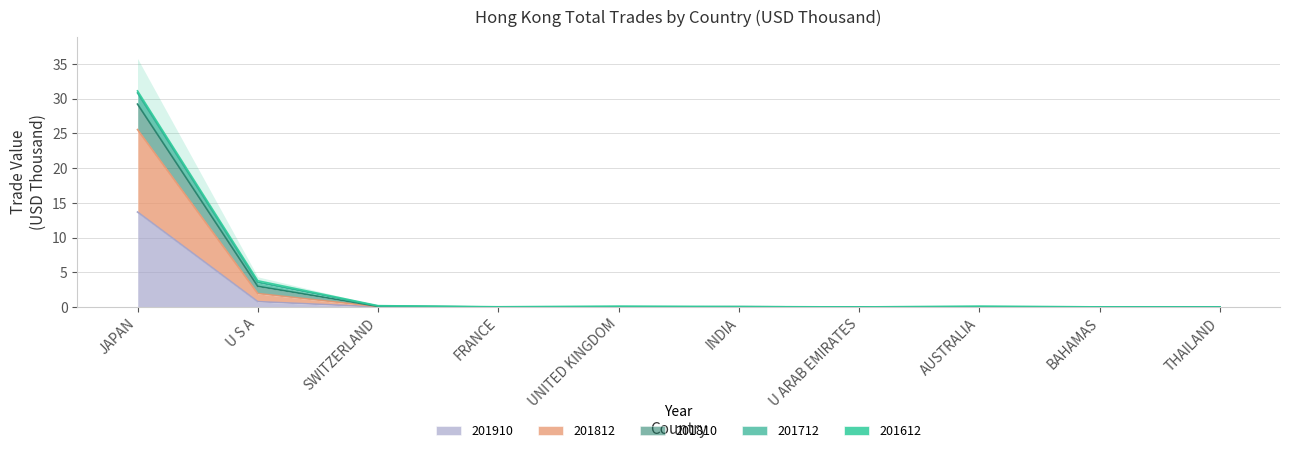

Is it true that 201910 equals 0.0 at U ARAB EMIRATES?

True